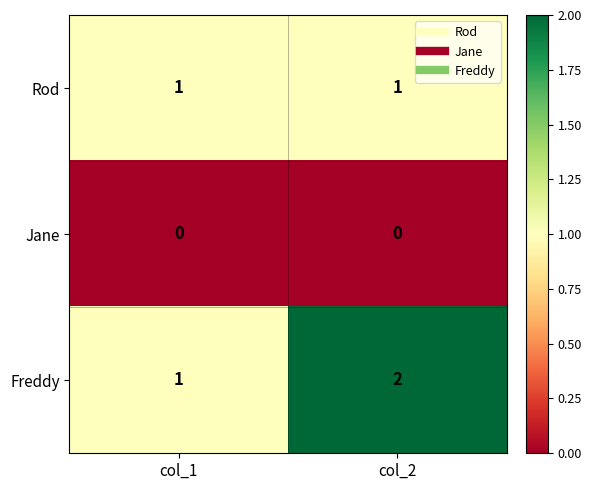

Reading right to left, what are all the values shown in this chart?

Rod: 1	1
Jane: 0	0
Freddy: 2	1